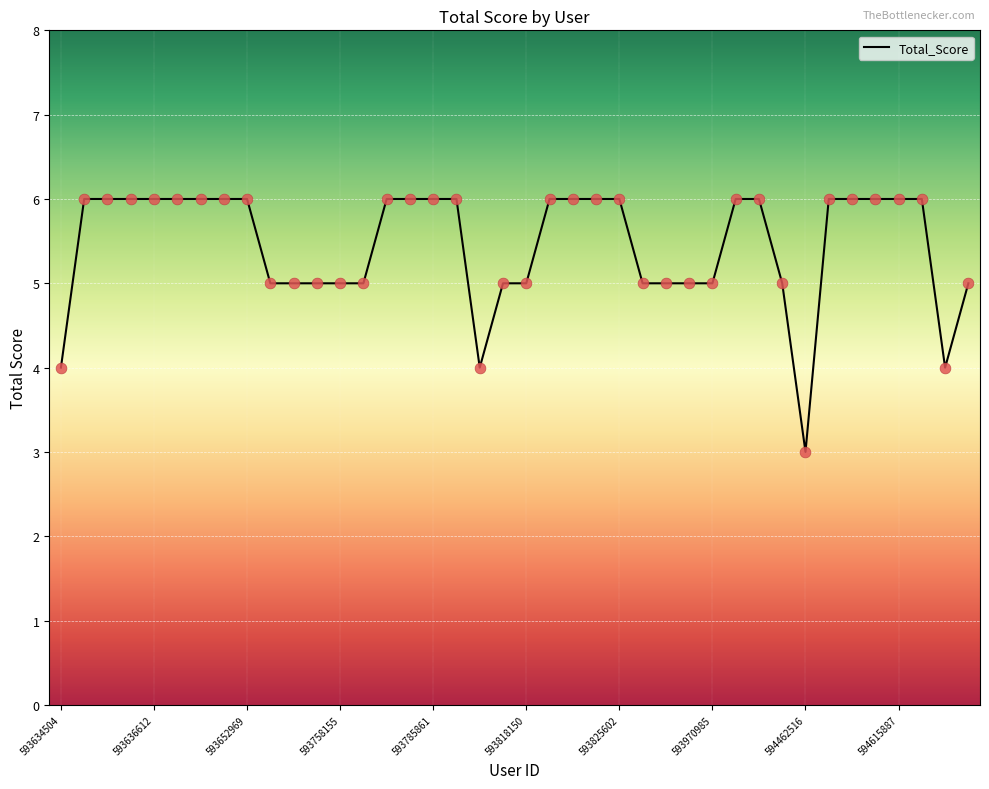

What is the difference between the maximum and minimum values?

3